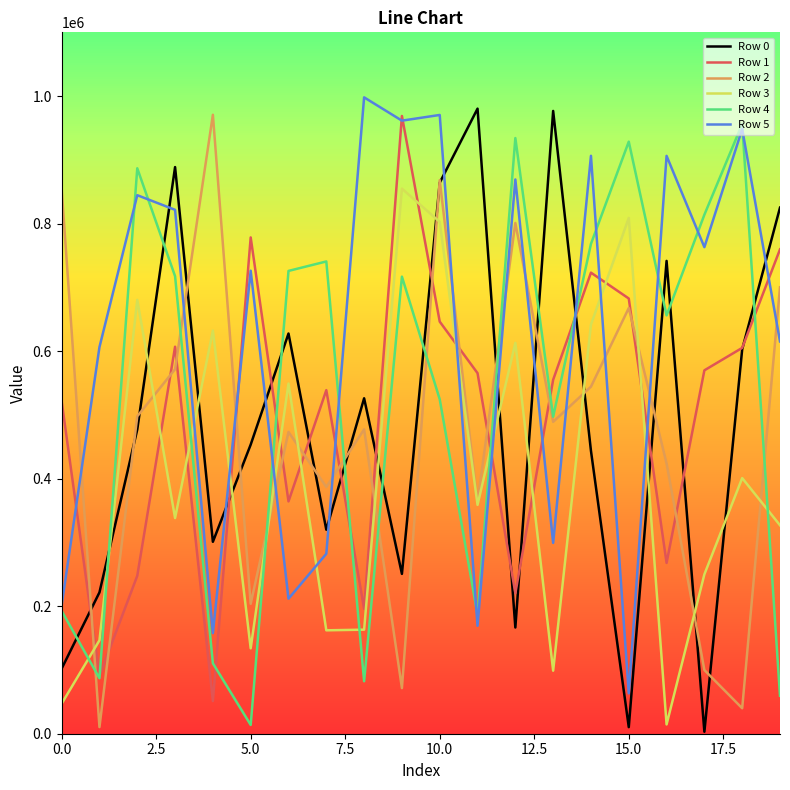

How many lines are shown in the chart?

6